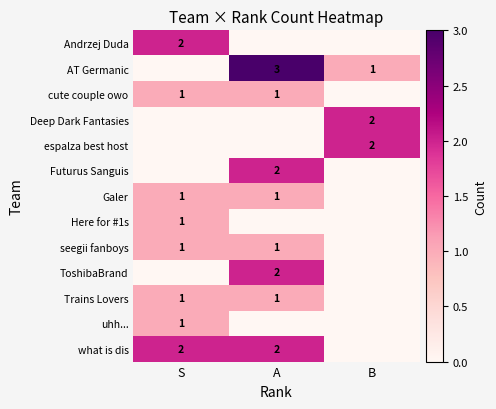

Is it true that Andrzej Duda equals 2 at S?

True